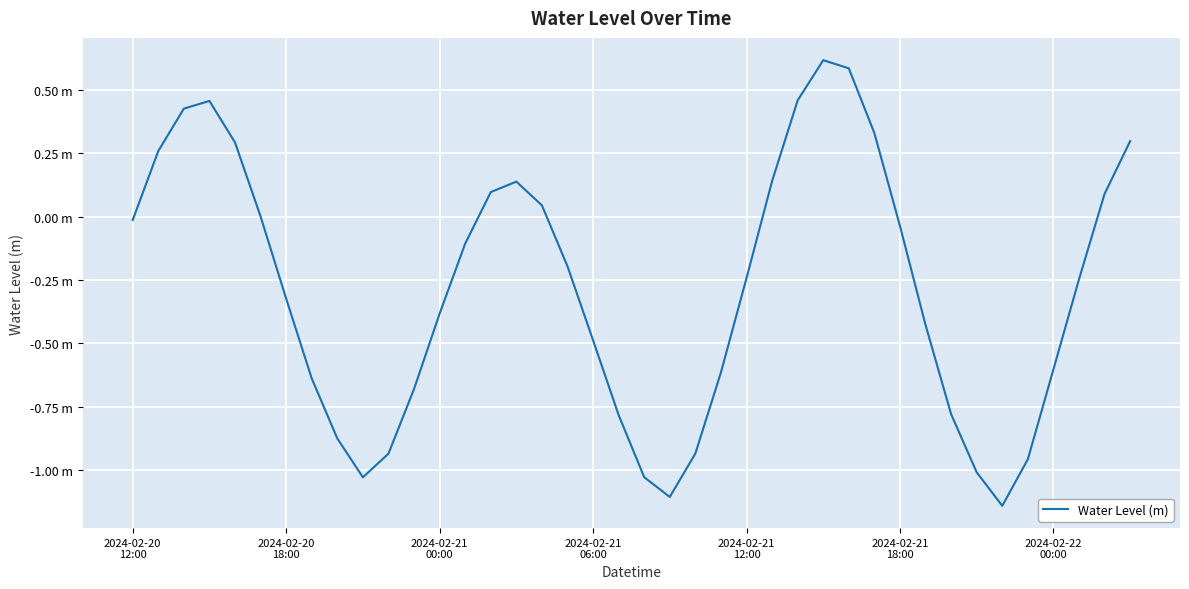

True or false: the data has more than 2 interior local peaks.

True